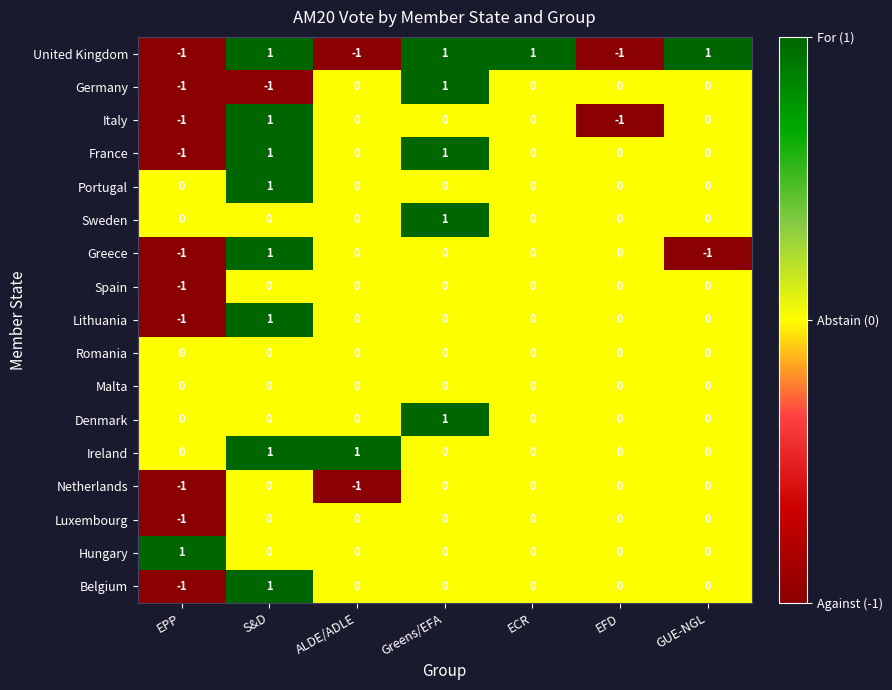

How many values in the Denmark series exceed 0?

1